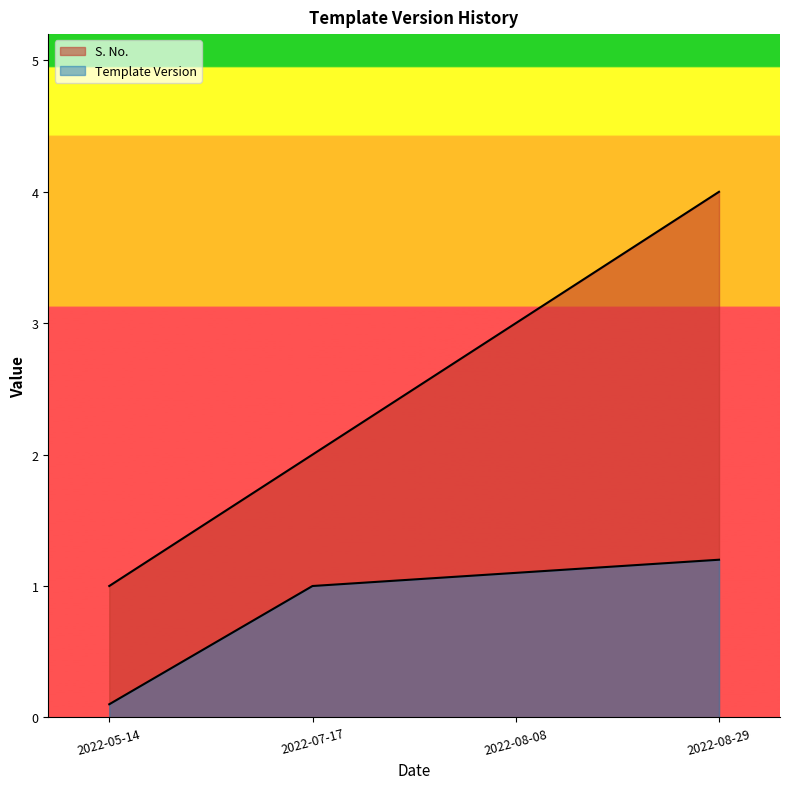

What is the sum of all Template Version values?

3.4